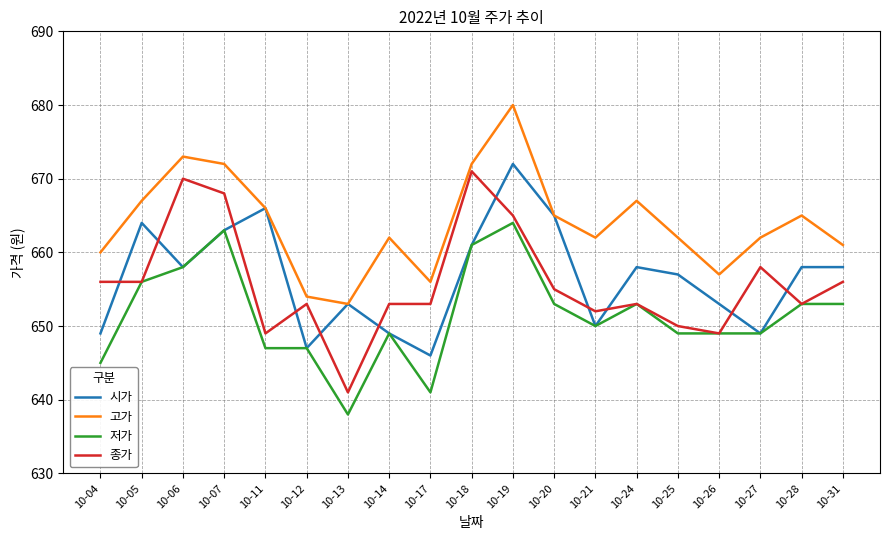

Is it true that 시가 equals 649 at 10-14?

True